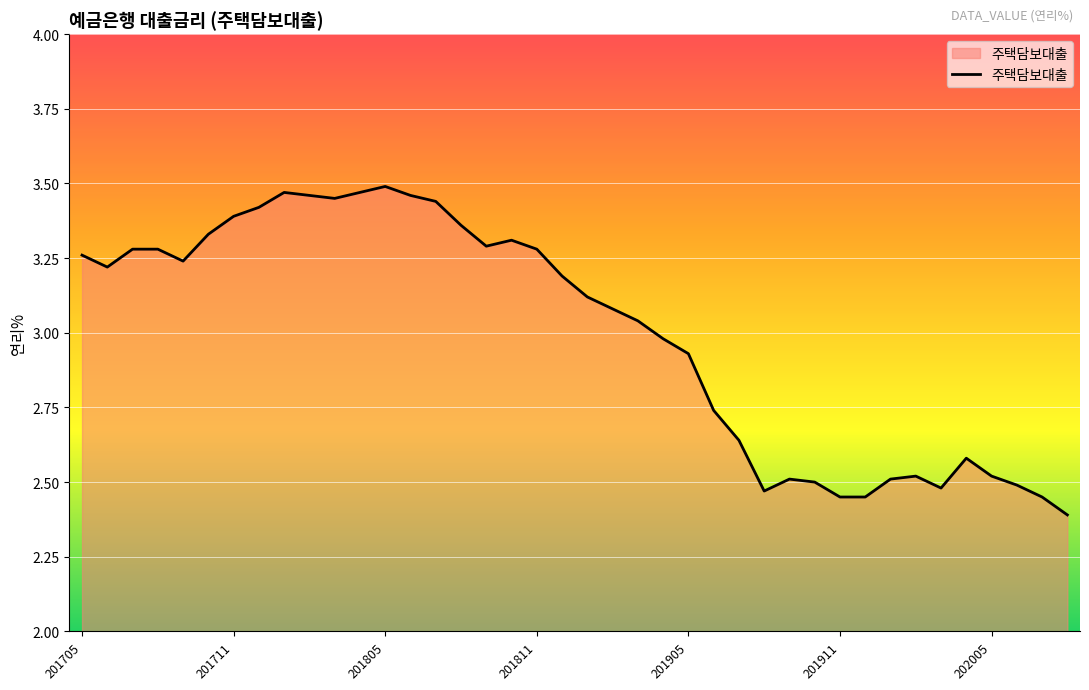

How many values exceed 3?

23